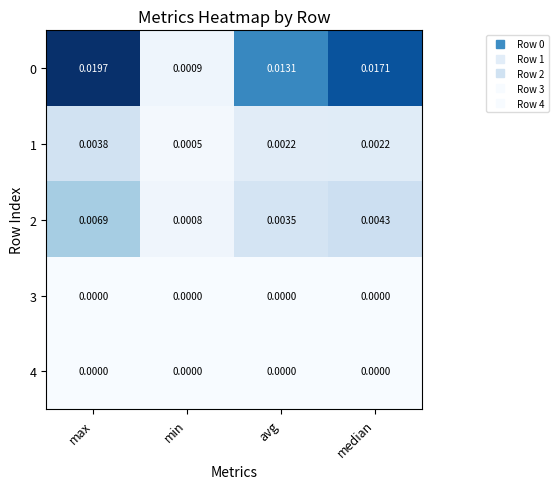

At which label does 2 reach its peak?

max